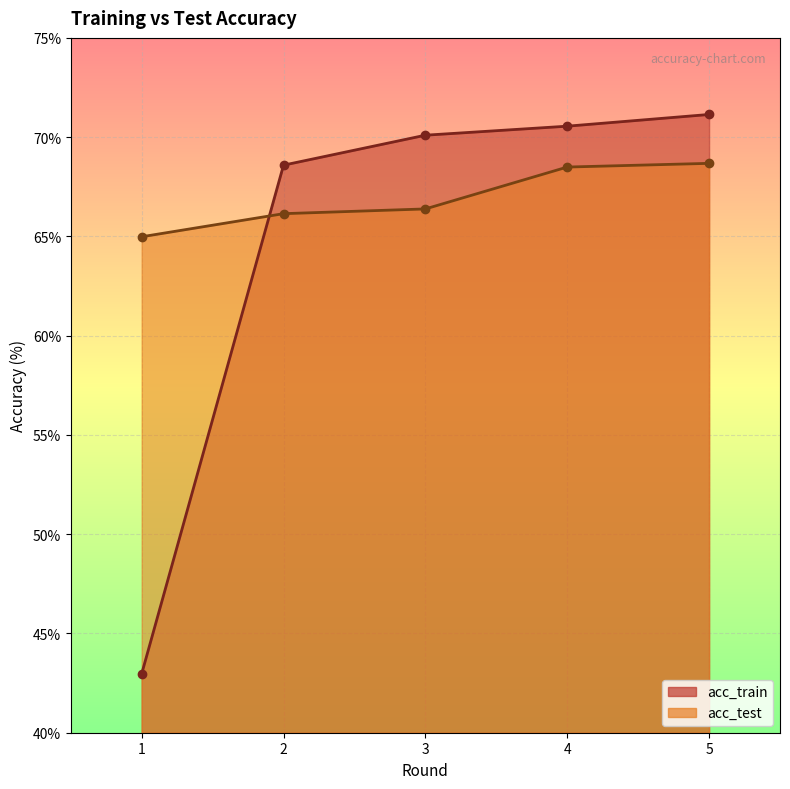

True or false: acc_test has more than 0 points higher than both neighbors.

False